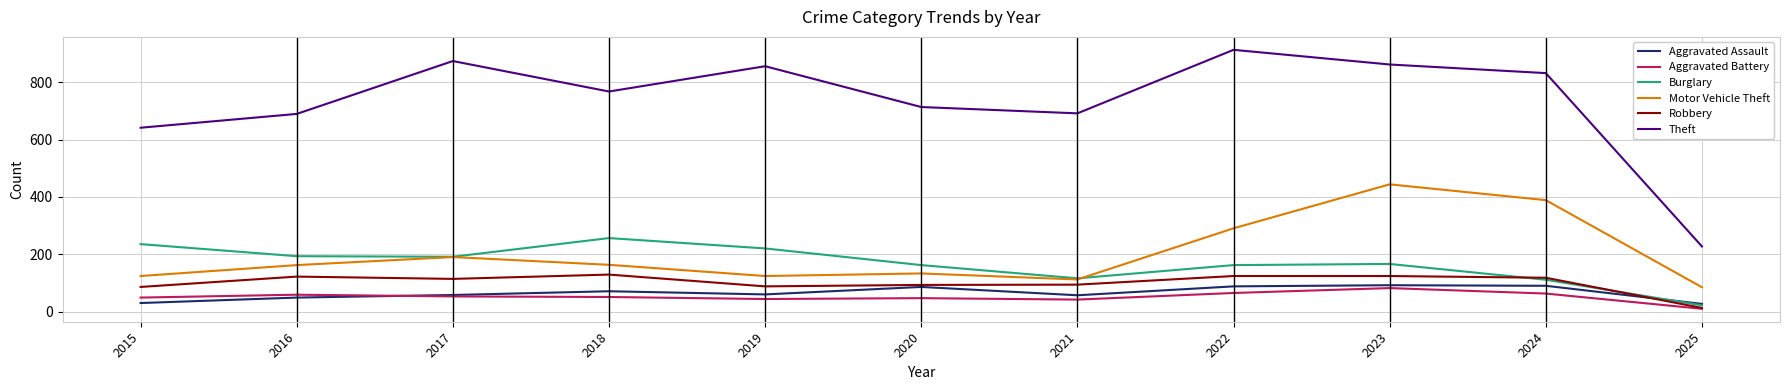

What is the spread (max minus min) of values at 2023?

778